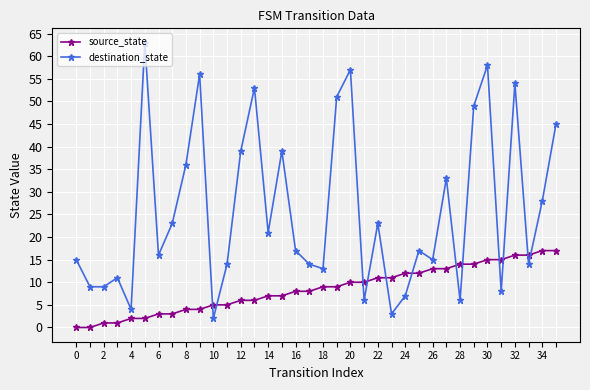

Which series has the largest range (max minus min)?

destination_state